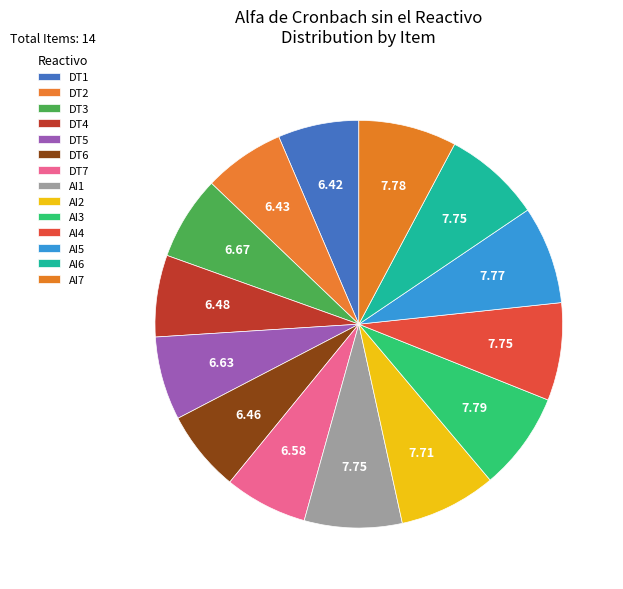

Which slice is the smallest?

DT1